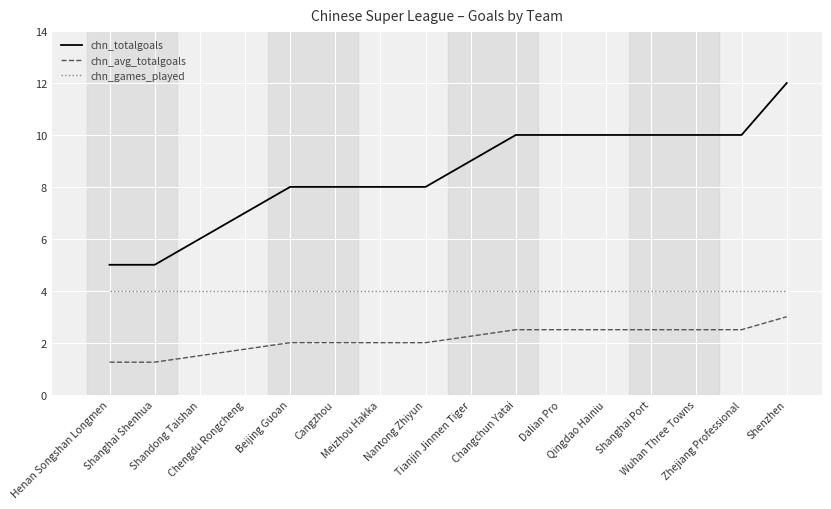

Which series has the widest spread of values?

chn_totalgoals